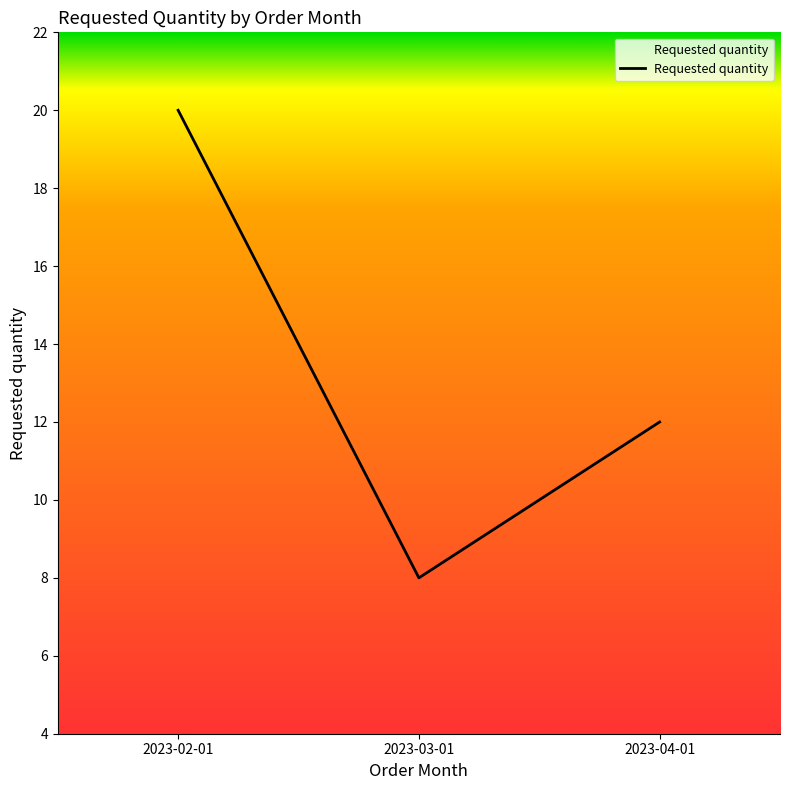

The chart shows a value of 8 at 2023-03-01. True or false?

True